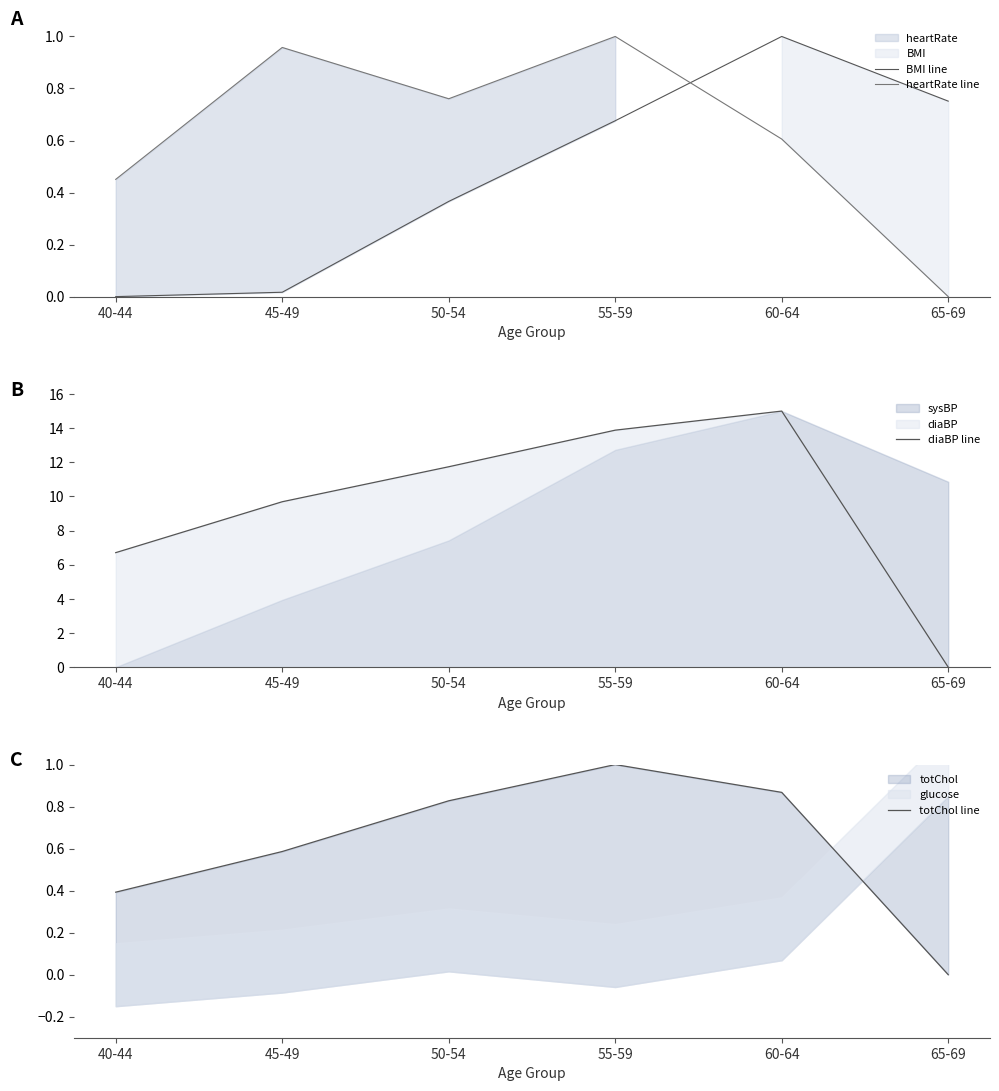

True or false: heartRate line has more than 0 interior local peaks.

True